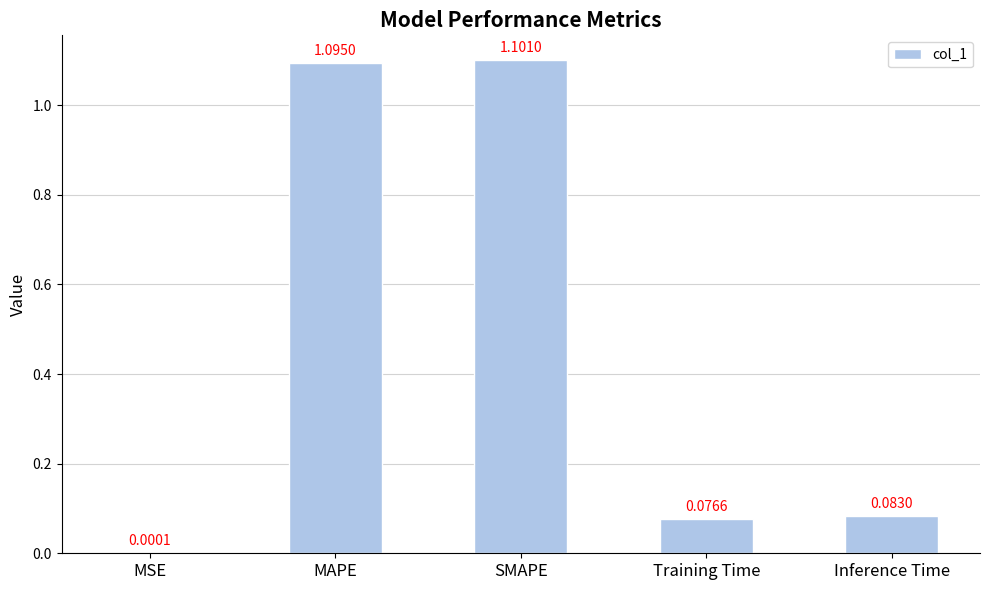

Does the chart contain stacked bars?

No